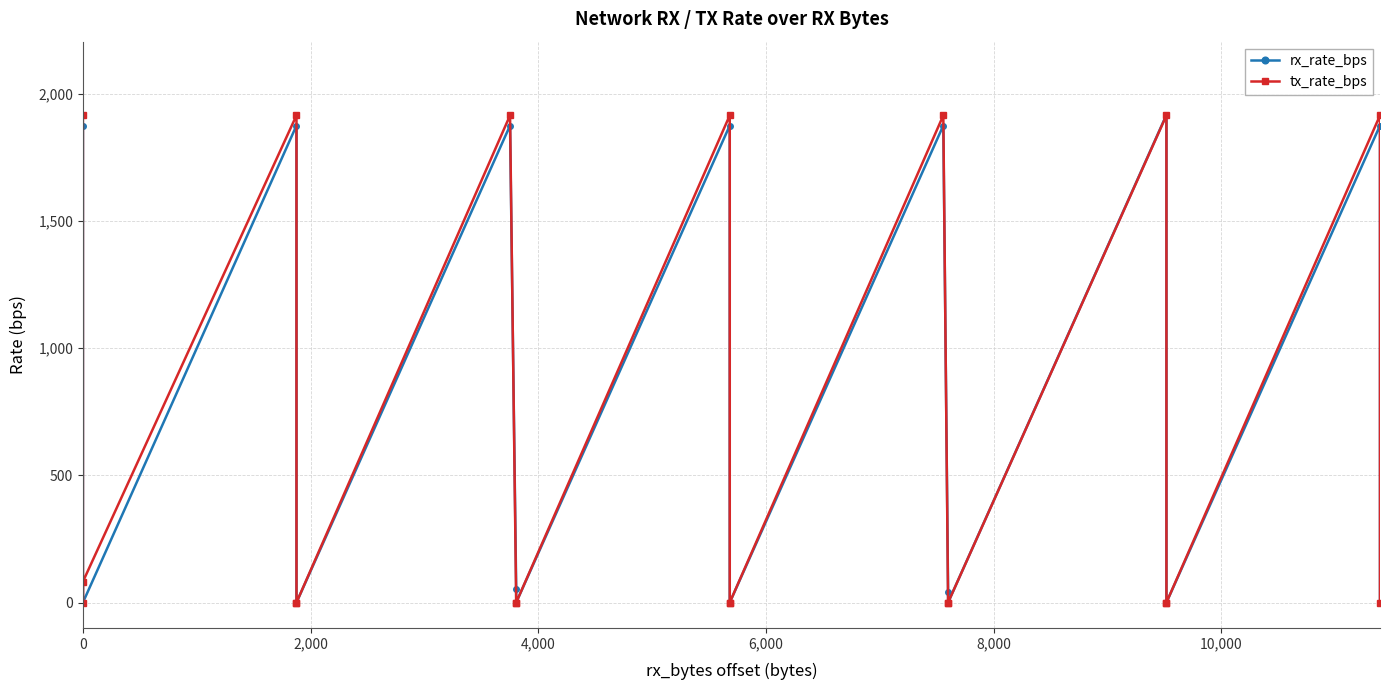

What is the maximum value for tx_rate_bps?

1916